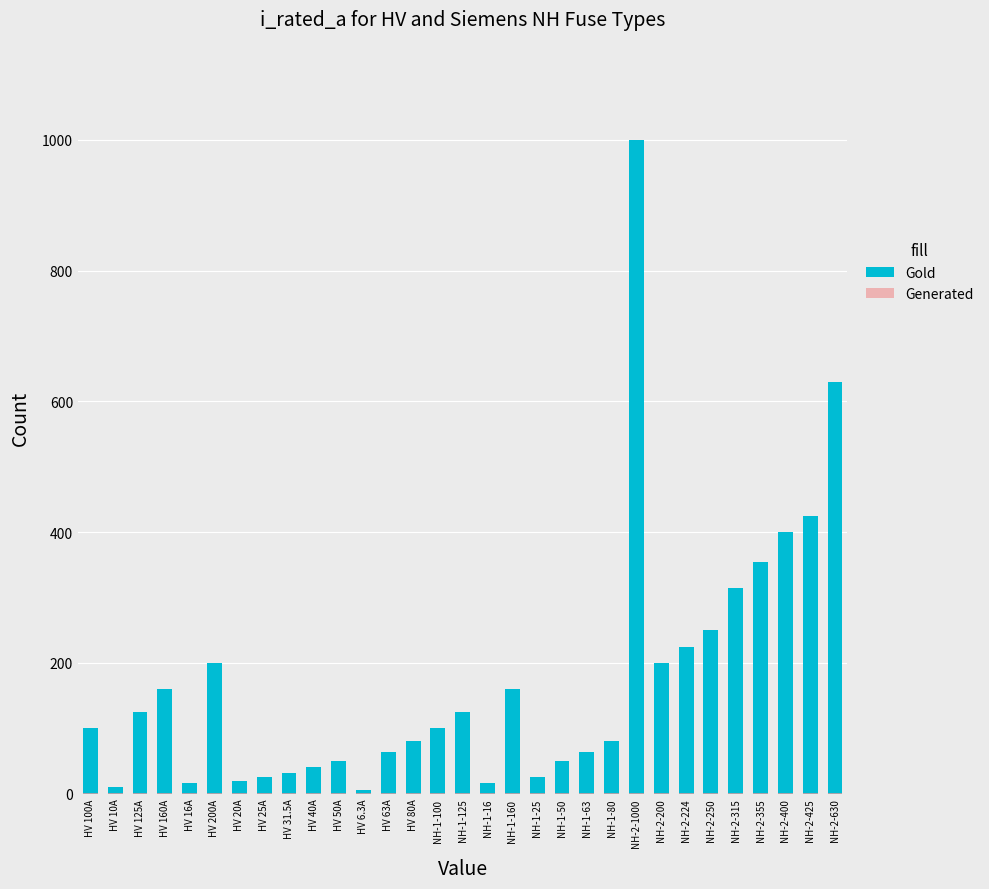

Rank the series by their maximum value, from highest to lowest.

Gold, Generated